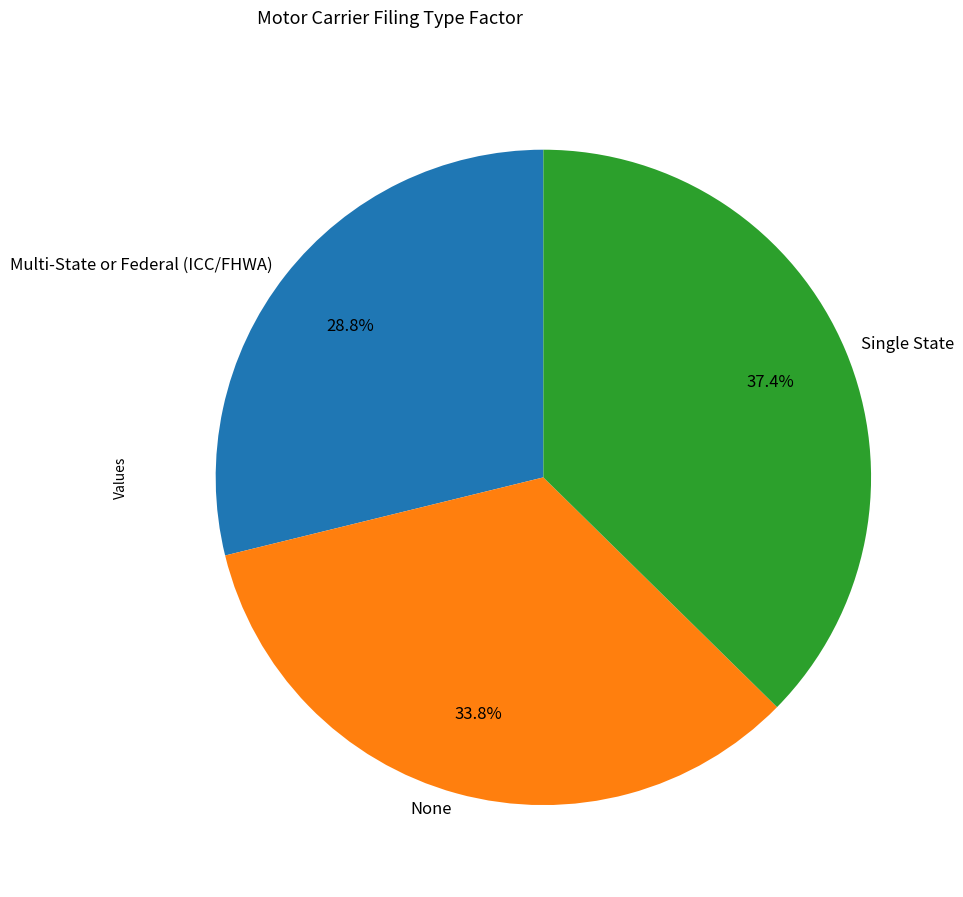

Which category has the biggest portion of the pie?

Single State